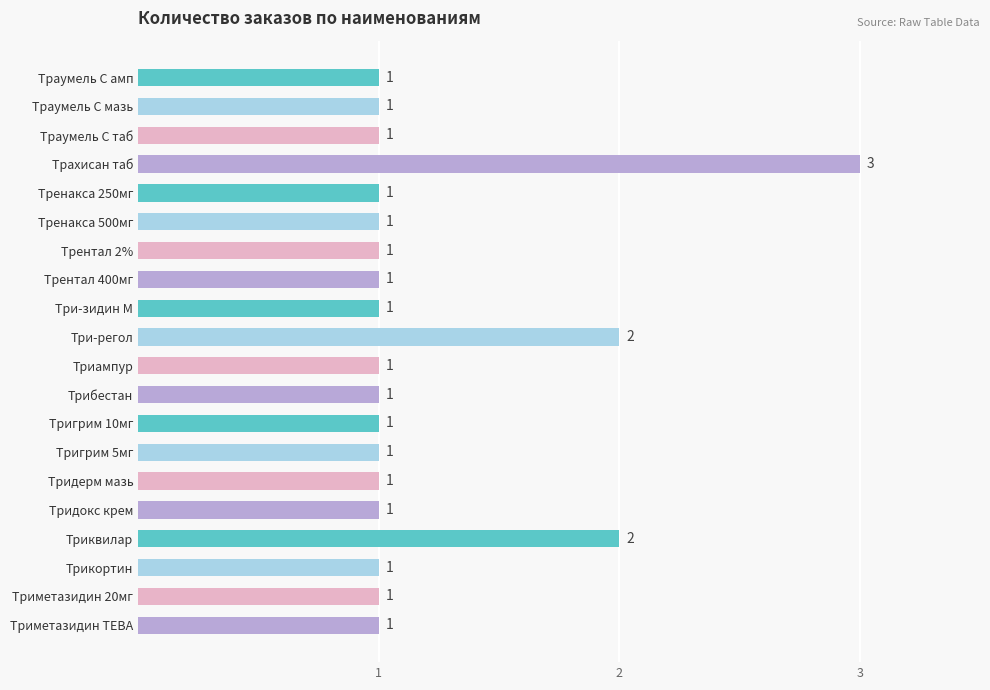

What is the maximum value shown in the chart?

3